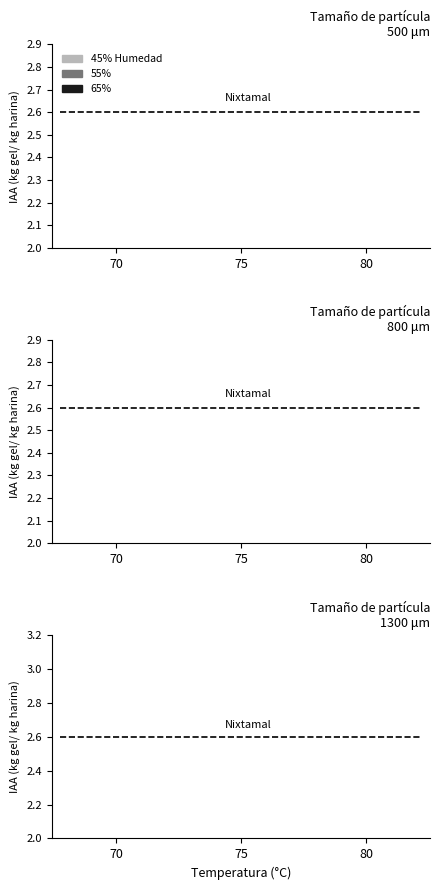

Which series has the largest range (max minus min)?

65%